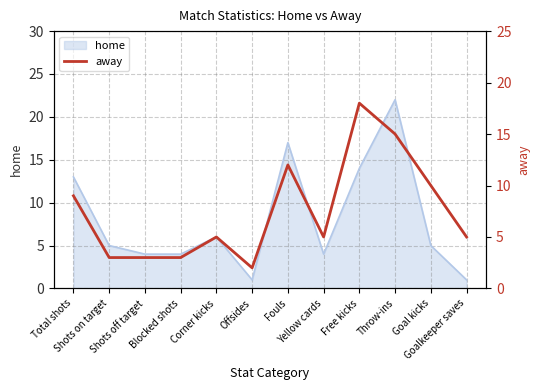

What is the highest value of the home series?

22